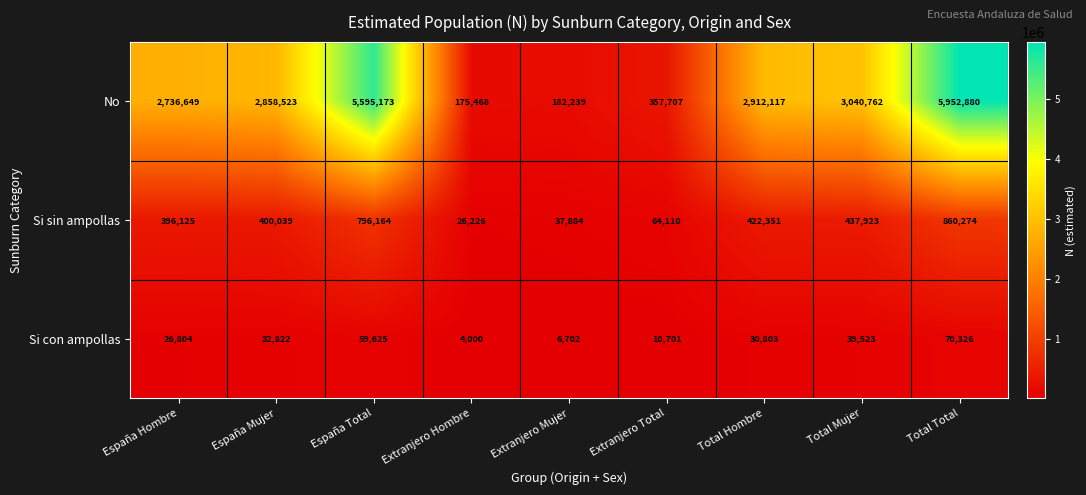

Reading right to left, transcribe all the data shown in this chart.

No: 5952880	3040762	2912117	357707	182239	175468	5595173	2858523	2736649
Si sin ampollas: 860274	437923	422351	64110	37884	26226	796164	400039	396125
Si con ampollas: 70326	39523	30803	10701	6702	4000	59625	32822	26804